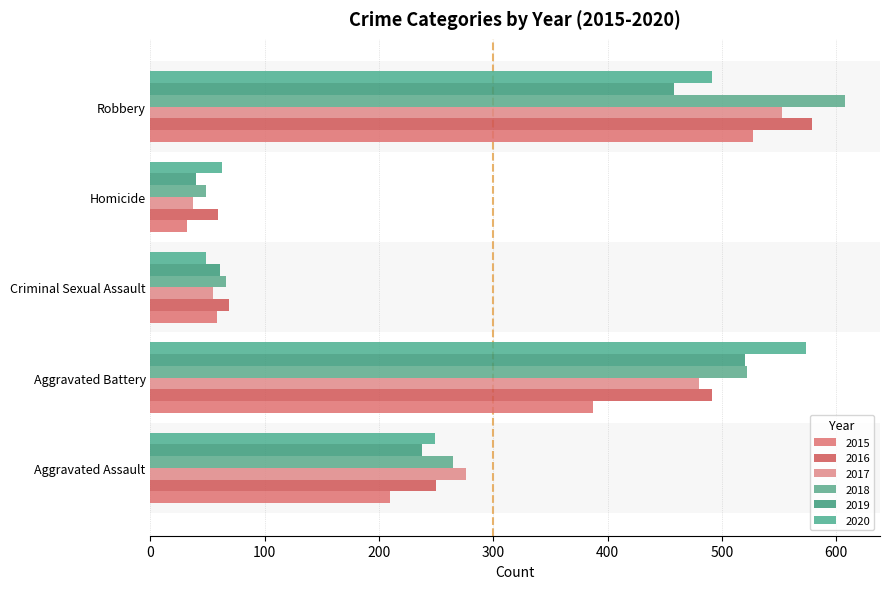

At Robbery, list the series in order from largest to smallest.

2018, 2016, 2017, 2015, 2020, 2019